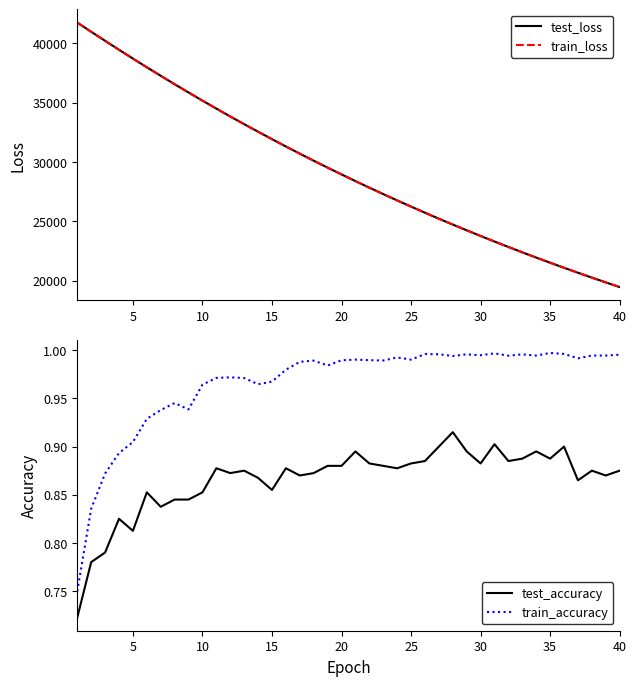

What is the minimum value for train_loss?

19447.9